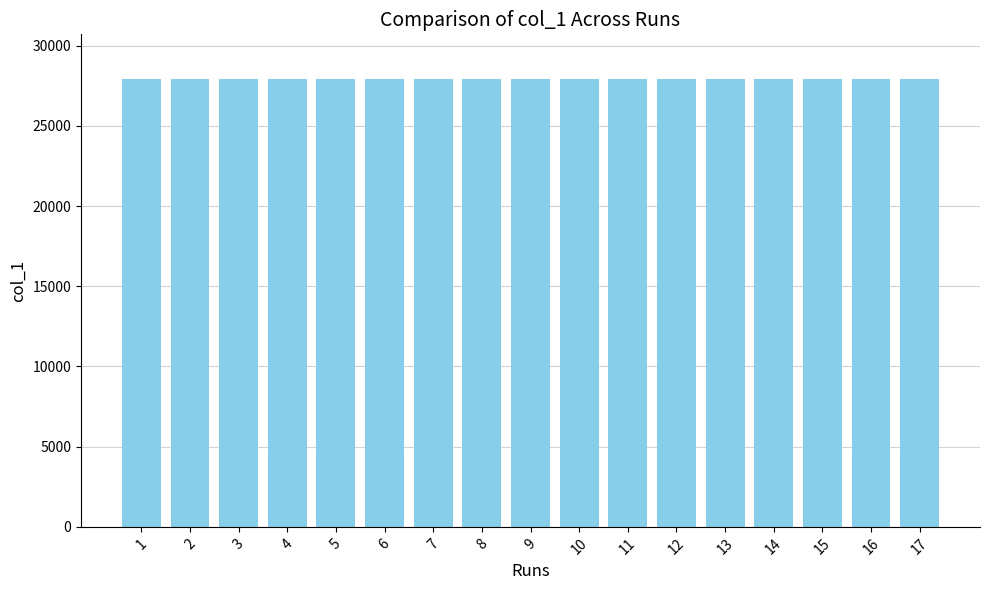

What is the value of the 8th bar from the left?

27908